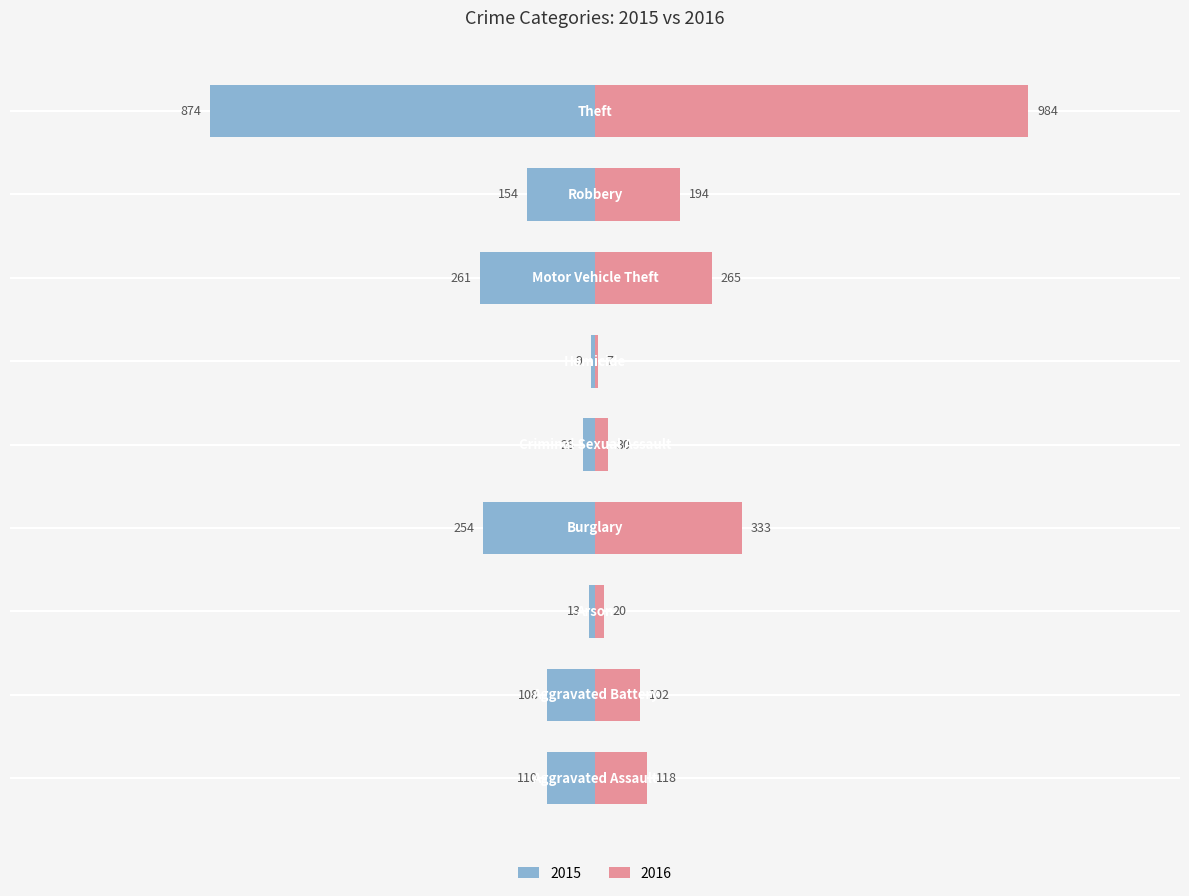

Rank the series by their maximum value, from highest to lowest.

2016, 2015